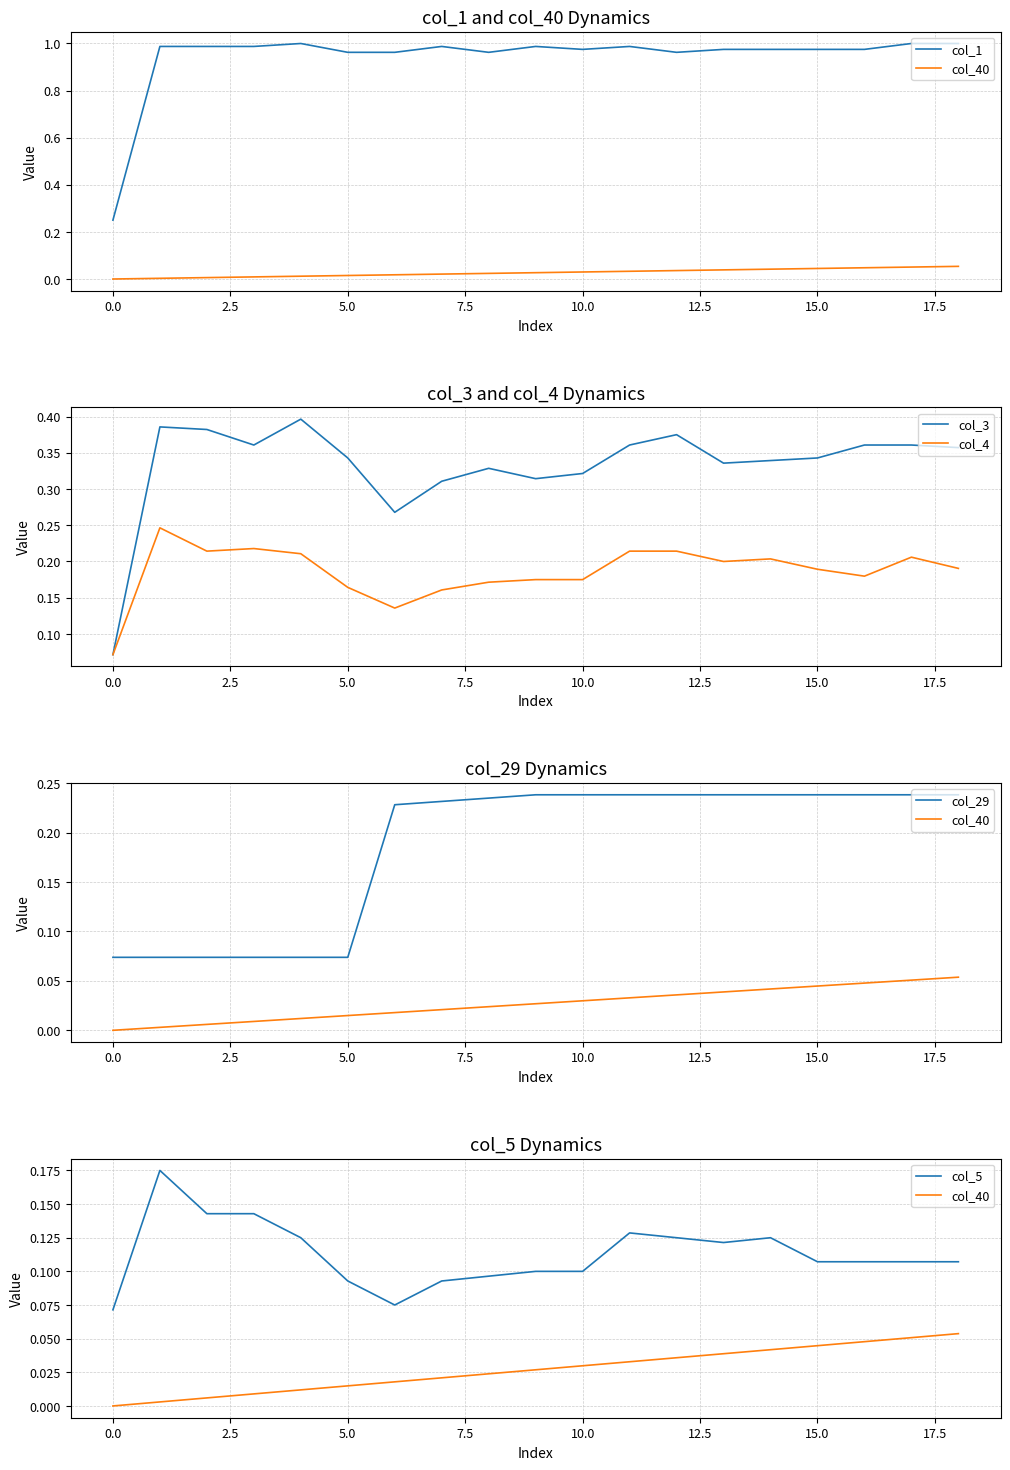

Is it true that col_3 equals 0.2 at 10.0?

False